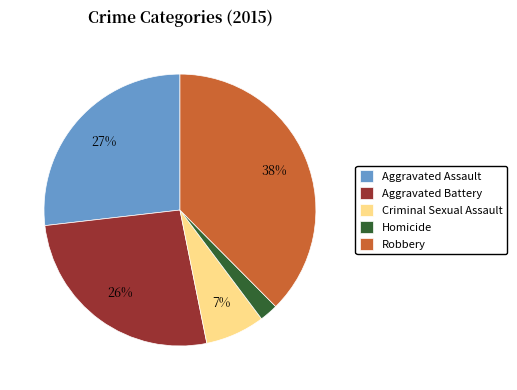

To the nearest percent, what percentage of the pie is Homicide?

2%